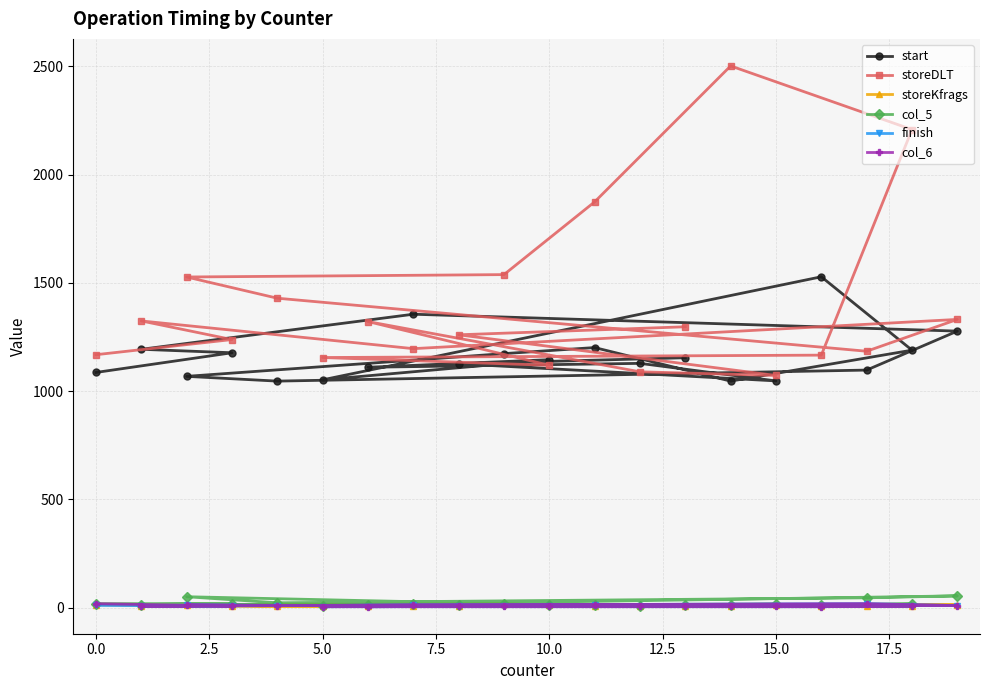

What is the difference between the second highest and minimum values in the start series?

309